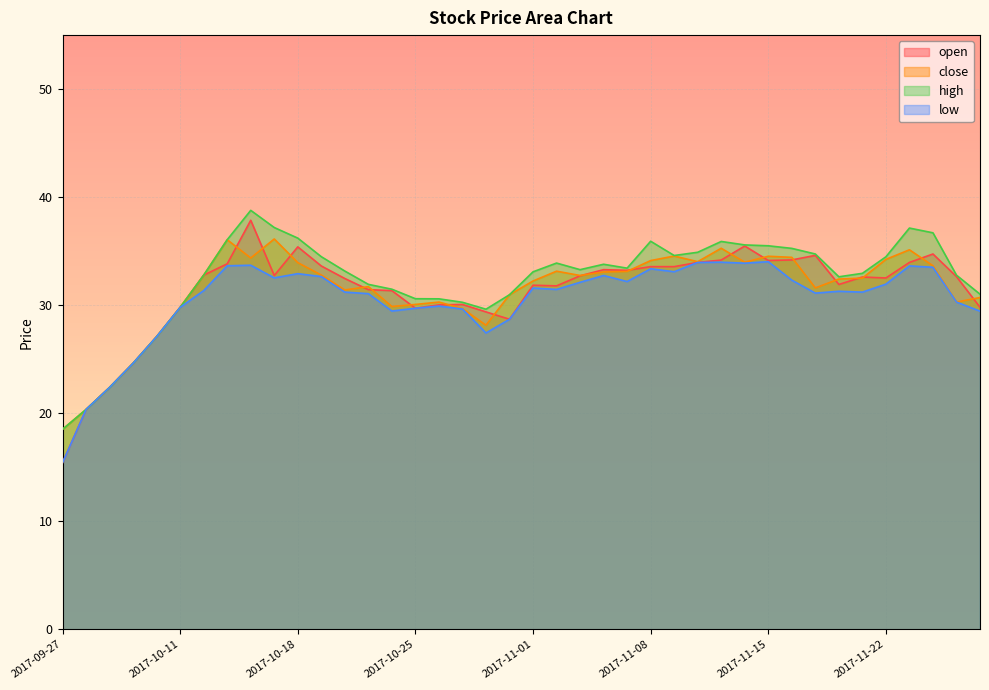

At how many categories does at least one series exceed 15?

40